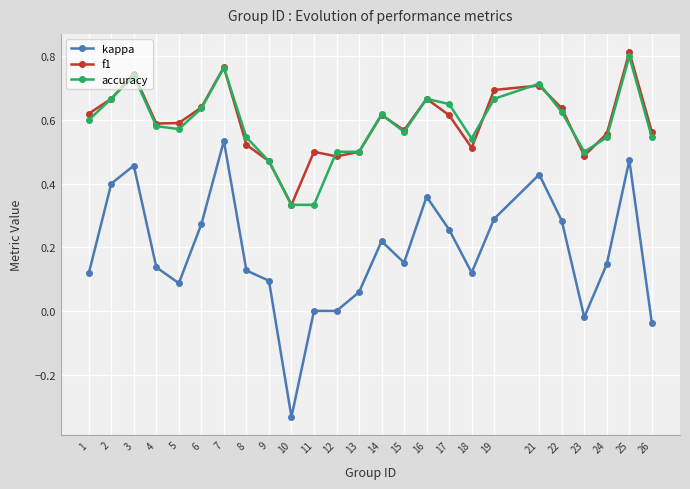

At 1, list the series in order from largest to smallest.

f1, accuracy, kappa